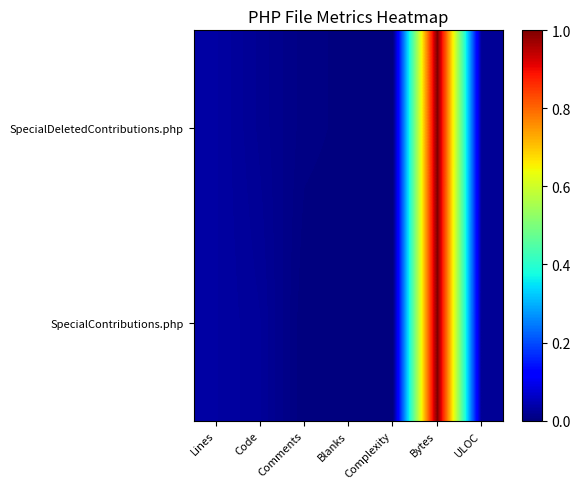

At Blanks, list the series in order from largest to smallest.

SpecialDeletedContributions.php, SpecialContributions.php